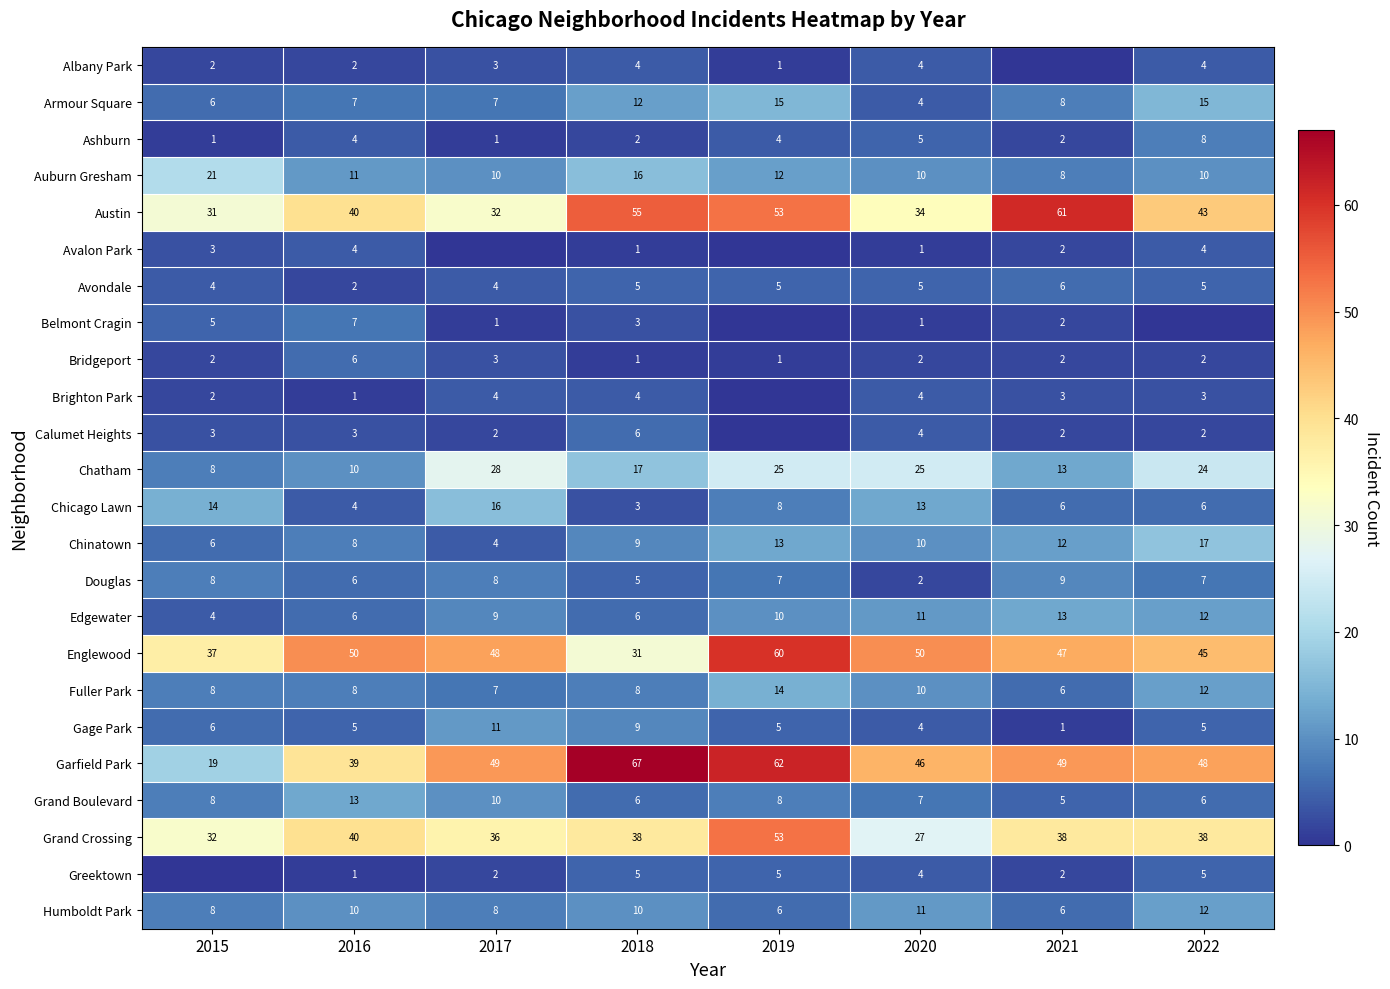

What is the difference between the maximum and minimum values in the Garfield Park series?

48